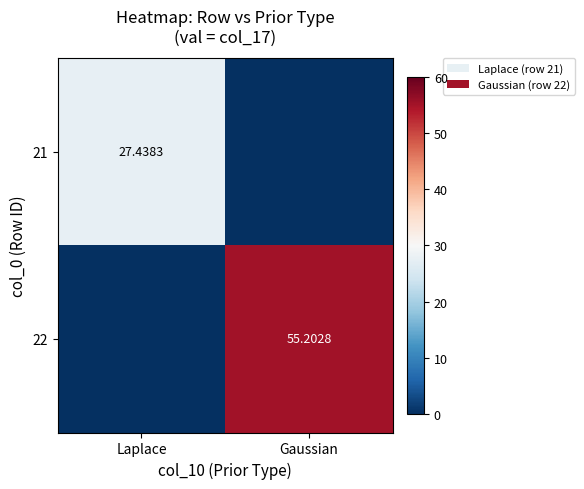

What is the sum of the 22 values at Laplace and Gaussian?

55.2